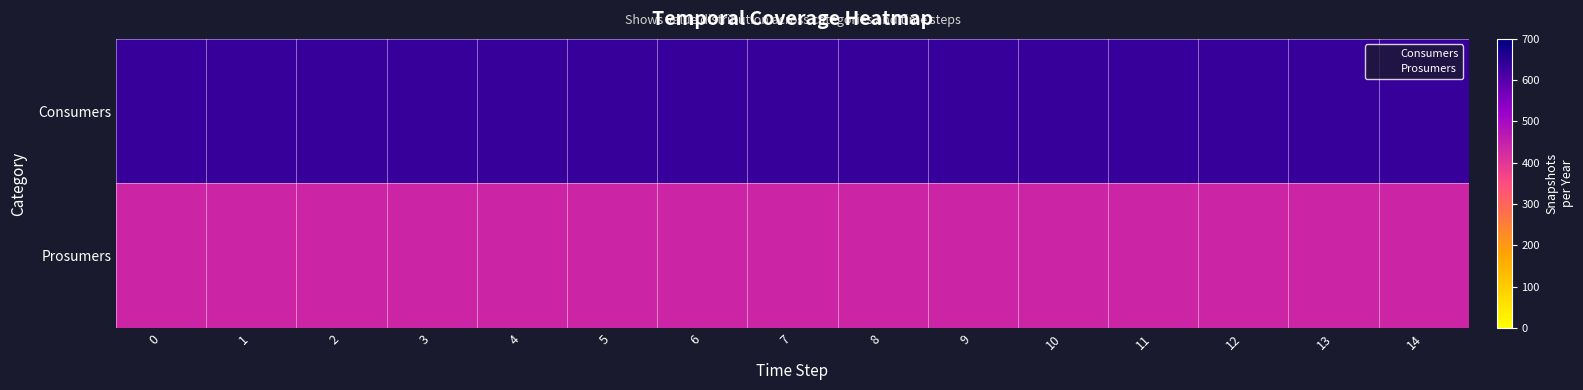

Rank the series by their maximum value, from lowest to highest.

row_1, row_0